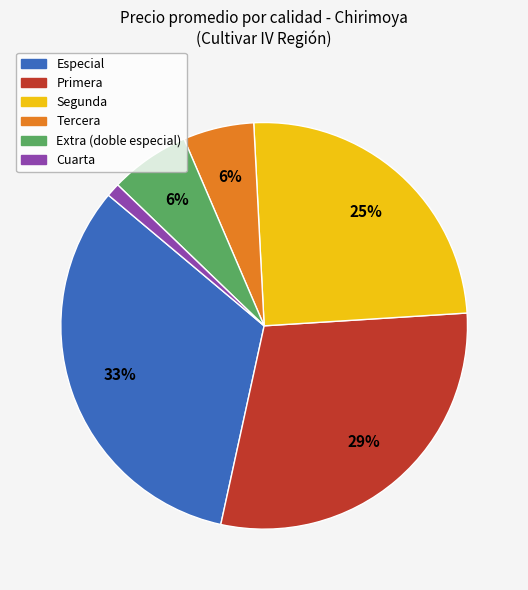

The Cuarta slice represents 1% of the pie. True or false?

True